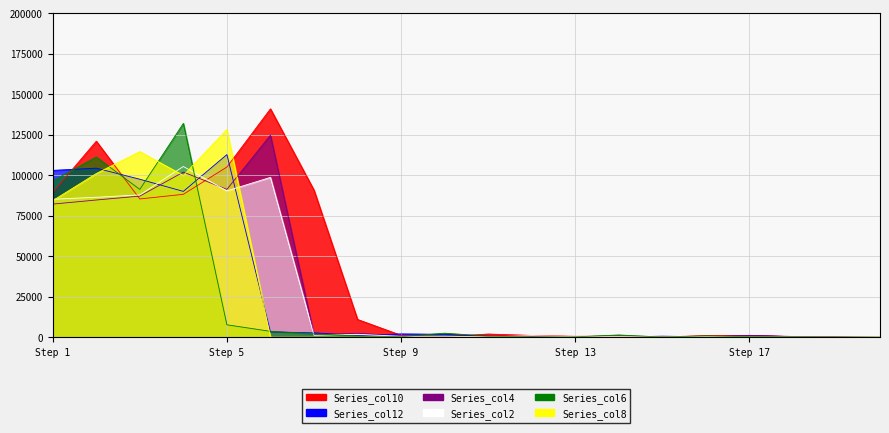

Which has a higher value, 5 or 3?

5